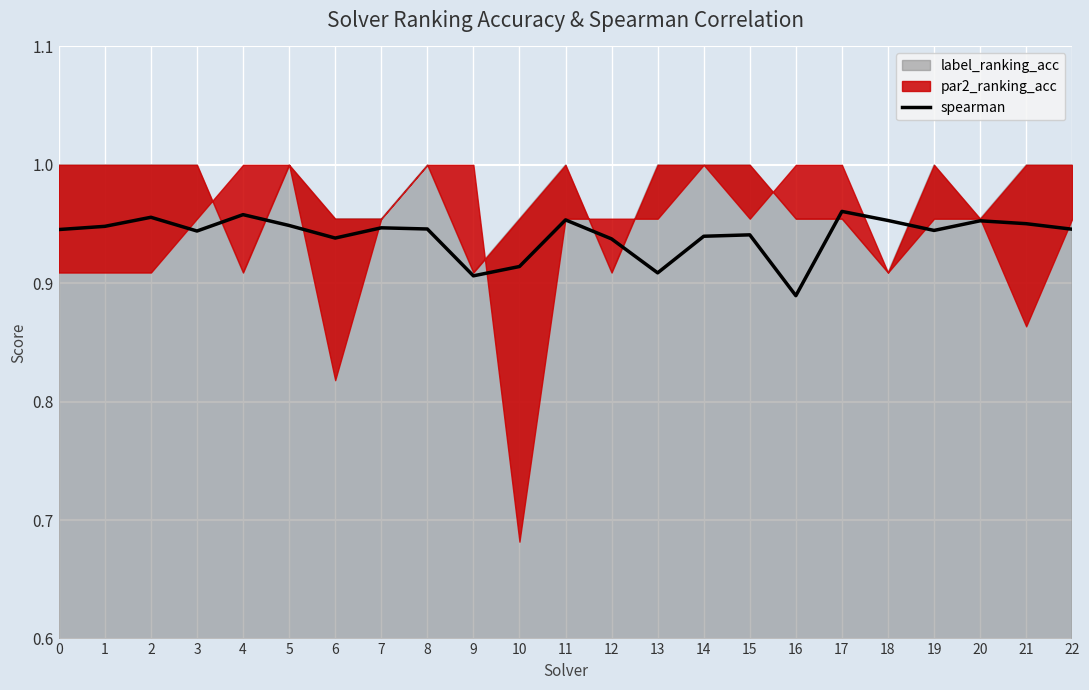

What is the value of the 16th point from the left?

0.9